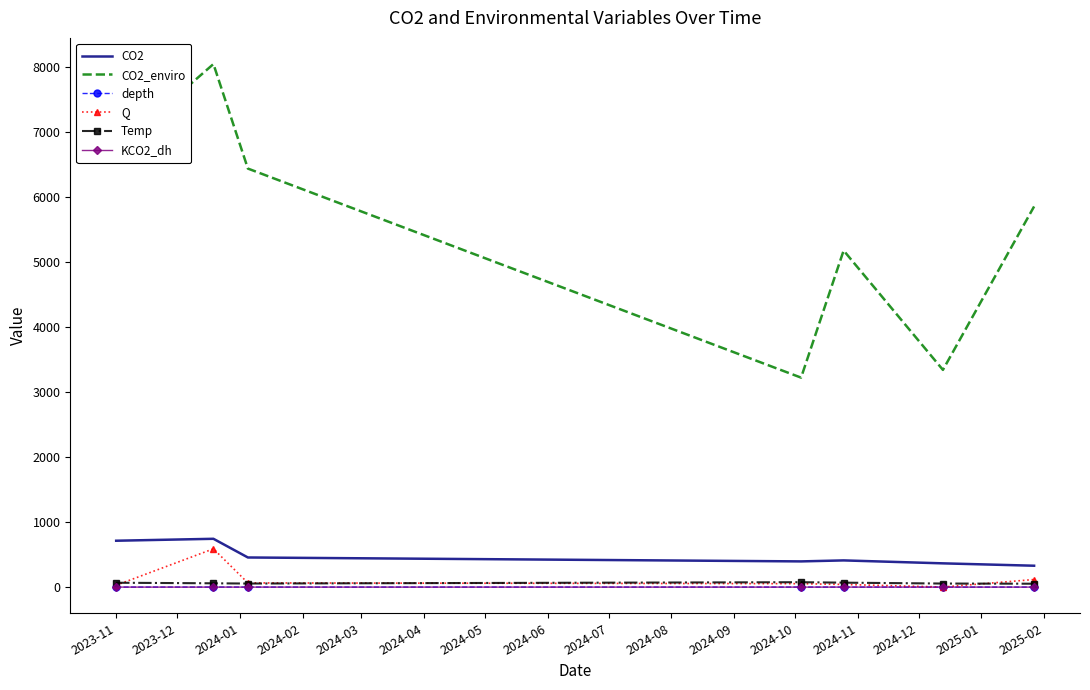

True or false: CO2 and CO2_enviro intersect in this chart.

False